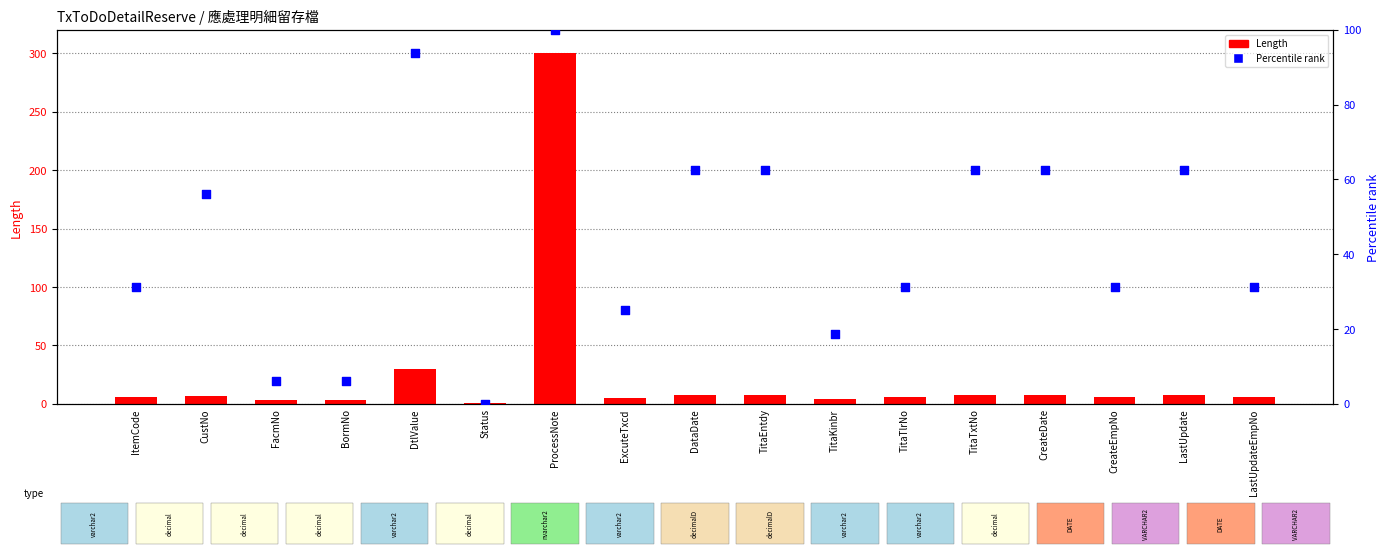

Which series contains the highest Y value?

Length